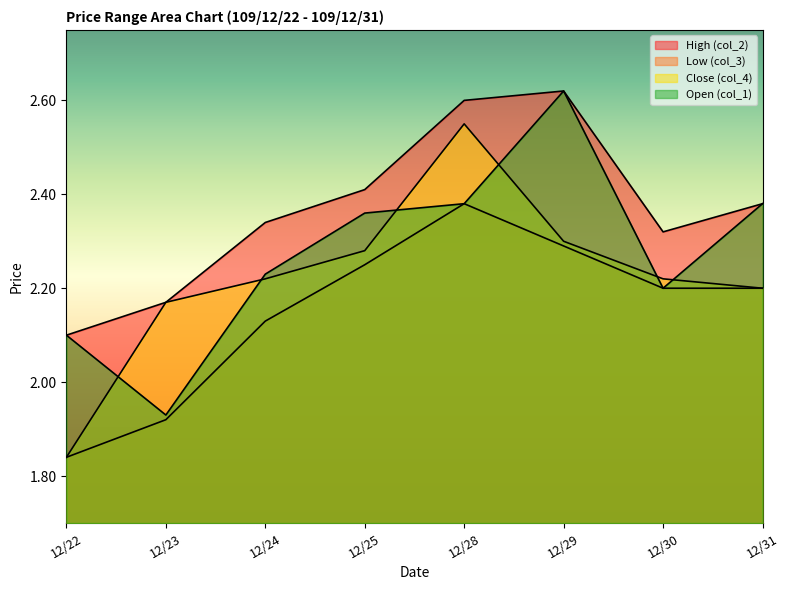

The value of Low (col_3) at 12/31 is 2.2. True or false?

True